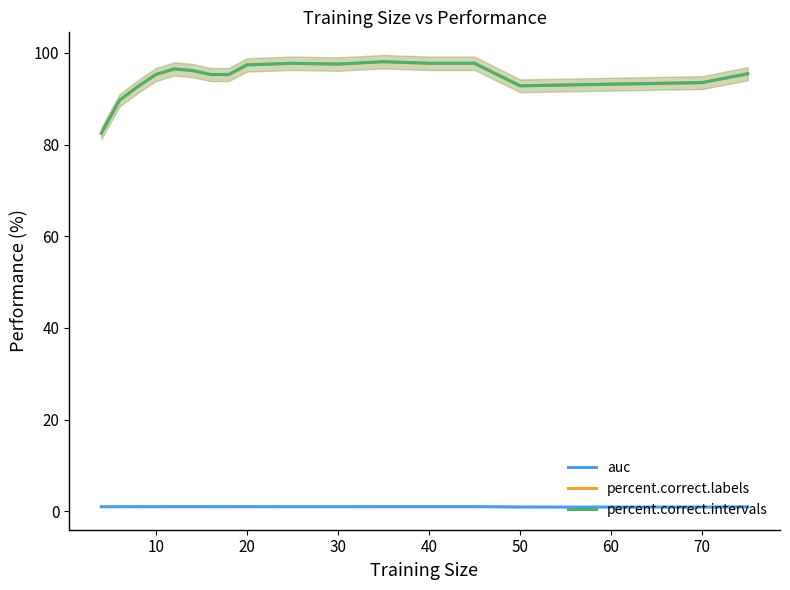

What is the total value across all series at 10?

180.3